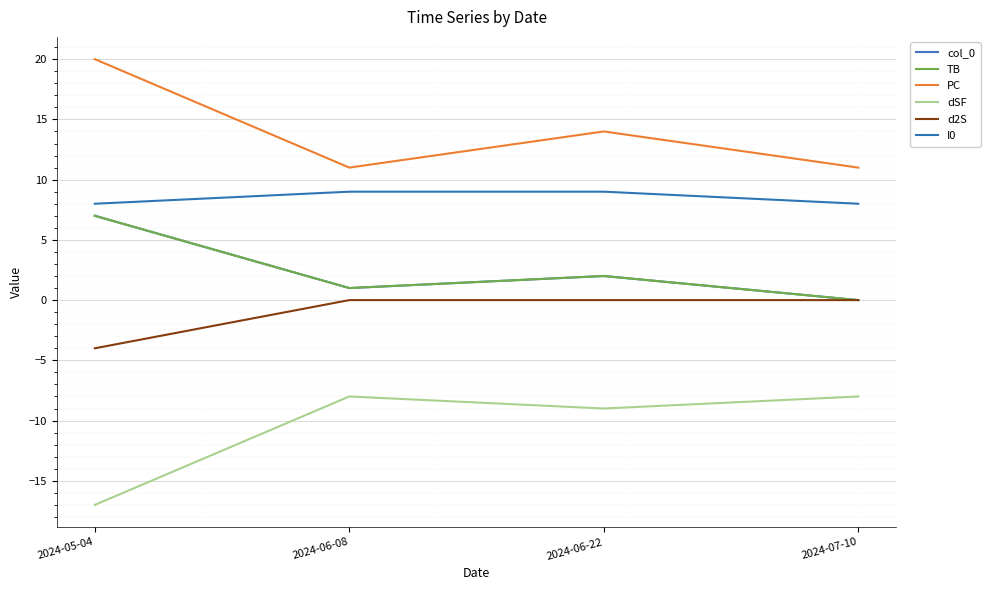

List the labels in order of I0 value, largest first.

2024-06-08, 2024-06-22, 2024-05-04, 2024-07-10